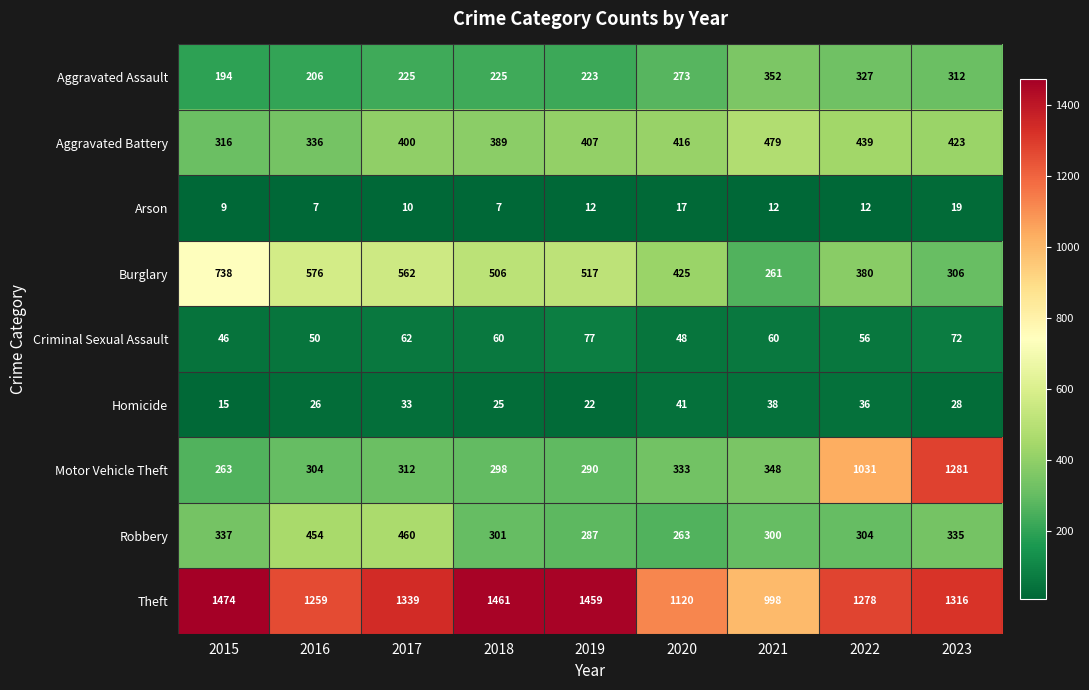

At which category is the sum across all series the highest?

2023